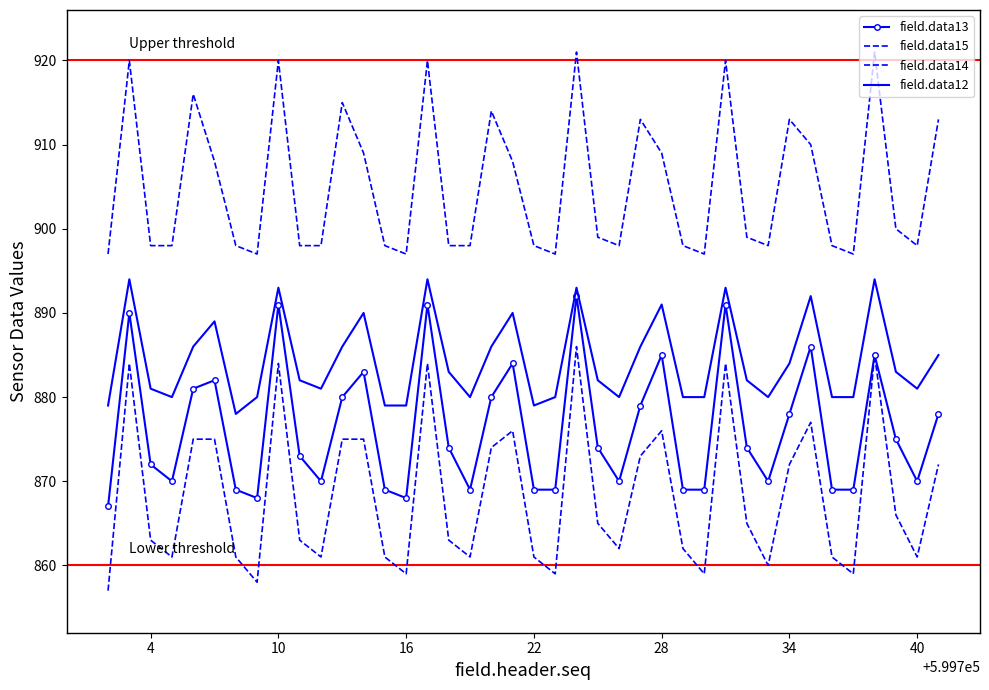

At how many categories does at least one series exceed 914?

8